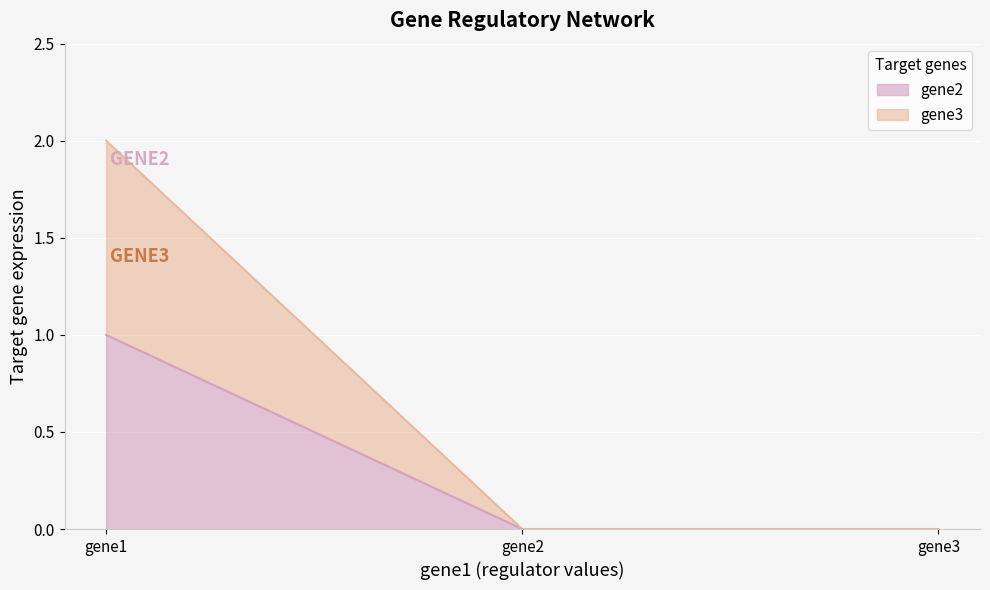

How many distinct data groups are displayed?

2